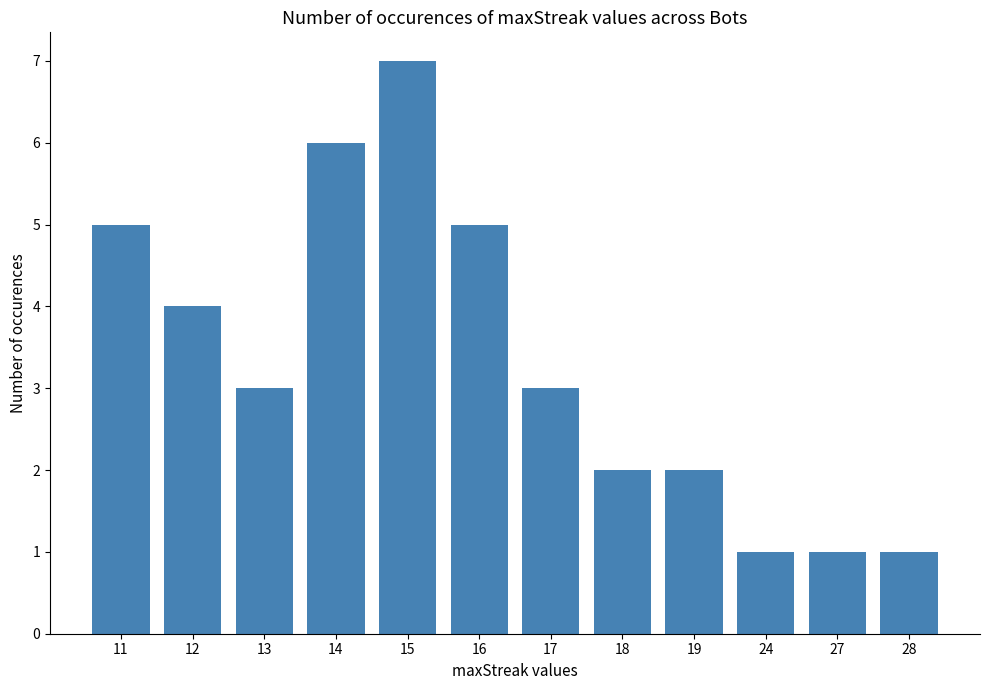

What is the difference between the values at 18 and 14?

4